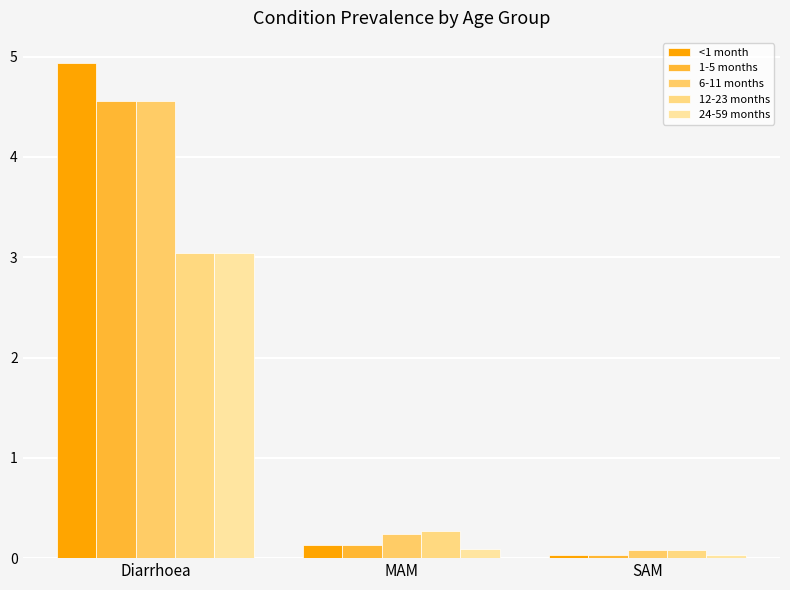

The 1-5 months series shows 0.2 at MAM. True or false?

False